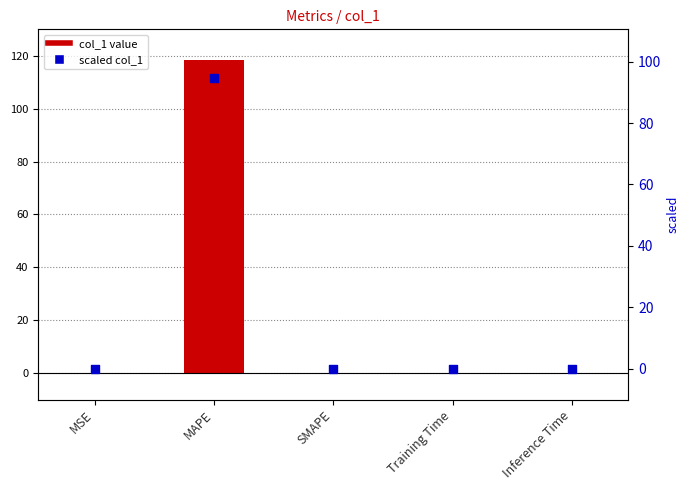

At how many categories does at least one series exceed 33?

1